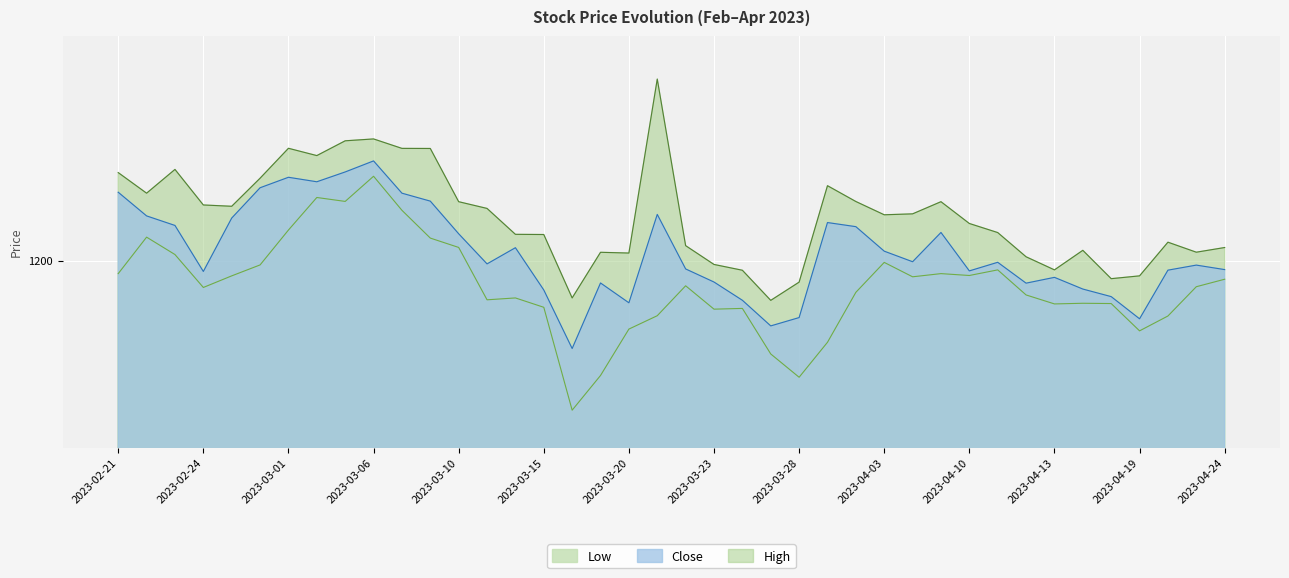

What is the sum of all High values?

48932.7